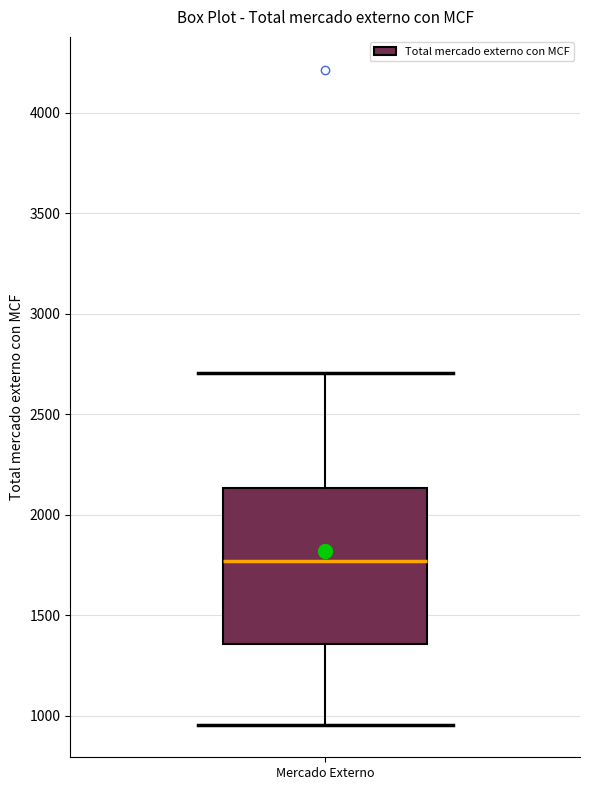

Transcribe this box plot: give where the median line is, the range the box spans, and where the two whiskers end, as read against the y-axis. The values are not printed on the chart, so give them approximately, as read against the axis.

median 1750, box 1350 to 2150, whiskers 950 to 2700